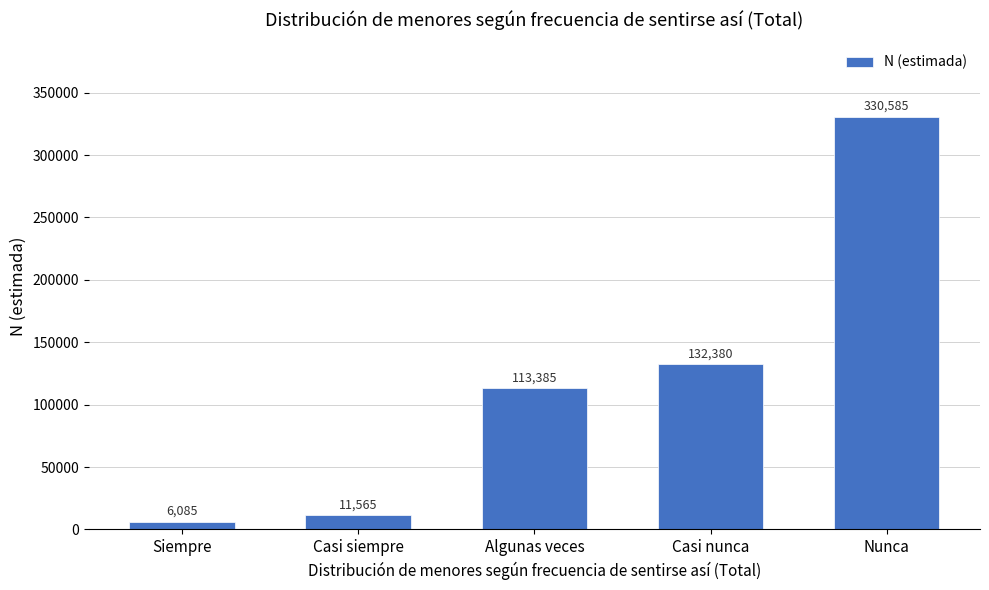

Reading right to left, what are all the values shown in this chart?

Nunca=330585	Casi nunca=132380	Algunas veces=113385	Casi siempre=11565	Siempre=6085